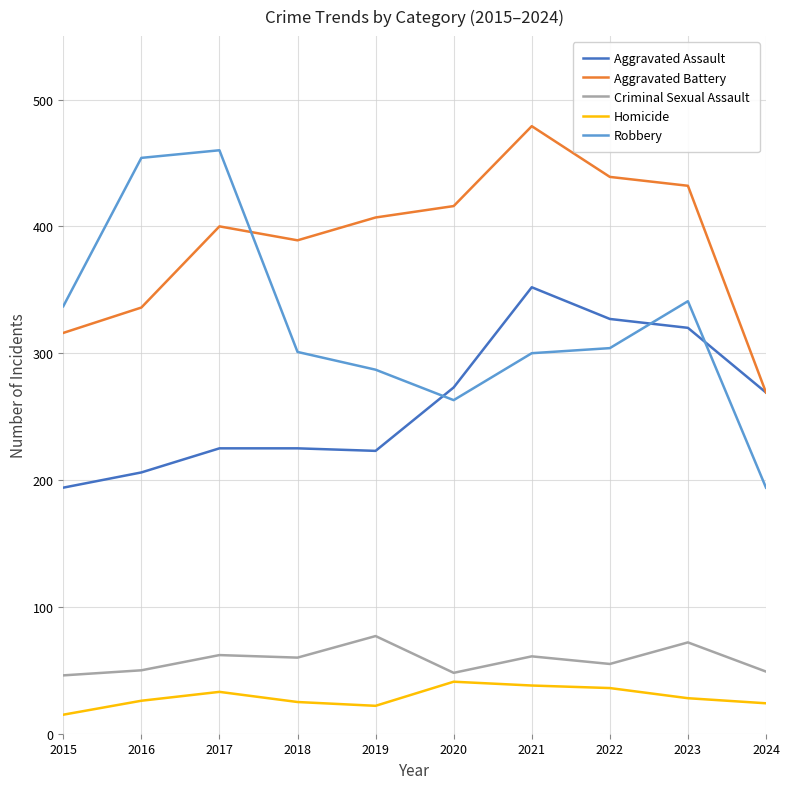

What is the approximate value of Robbery at 2015, to the nearest 10?

340